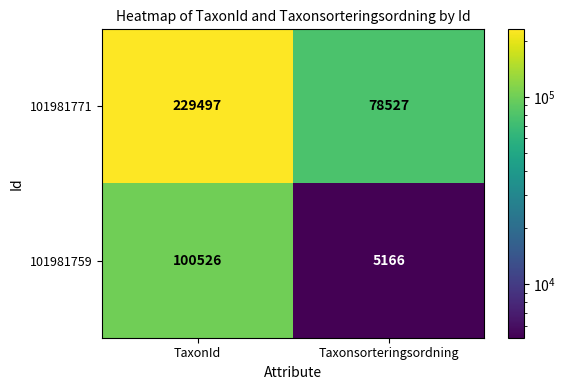

Reading left to right, extract all data points from this chart.

101981771: TaxonId=229497	Taxonsorteringsordning=78527
101981759: TaxonId=100526	Taxonsorteringsordning=5166